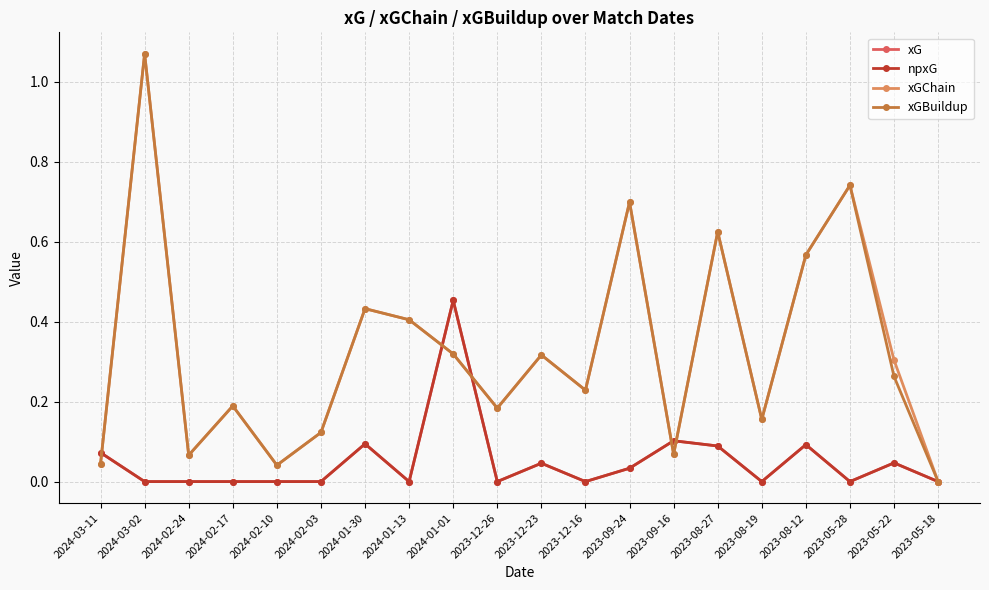

Where do xG and xGChain first cross each other?

2024-03-11 and 2024-03-02